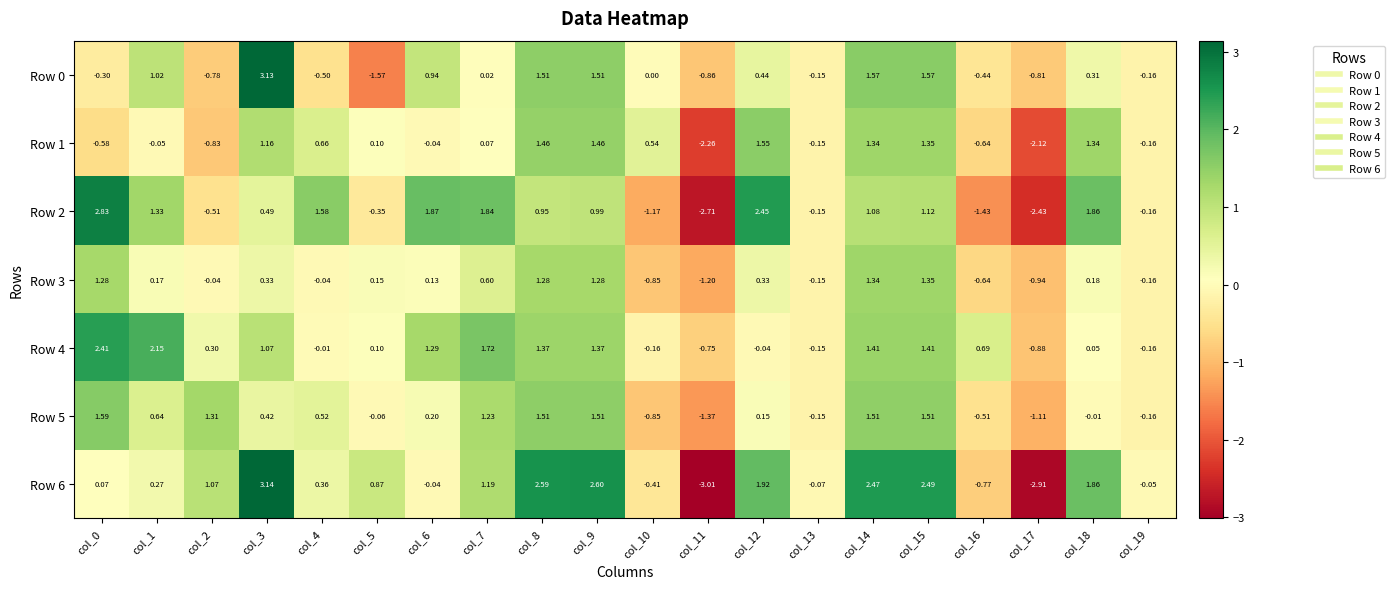

What is the smallest value displayed?

-3.0